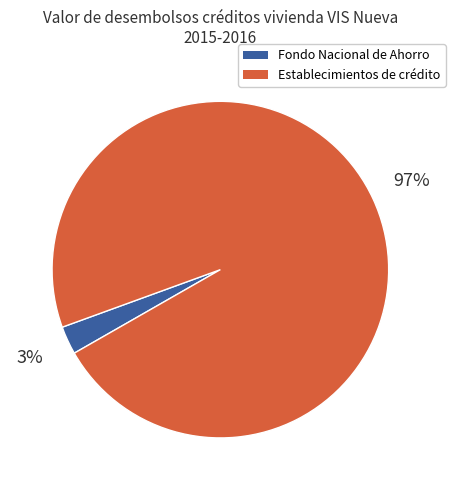

Does any single category account for the majority?

Yes